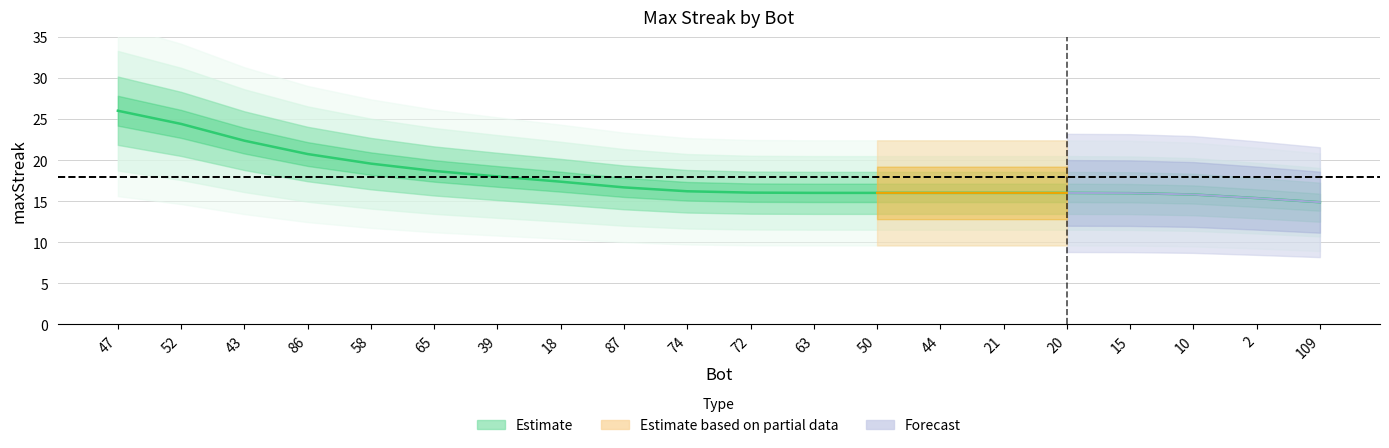

What is the label of the 4th point from the right?

15